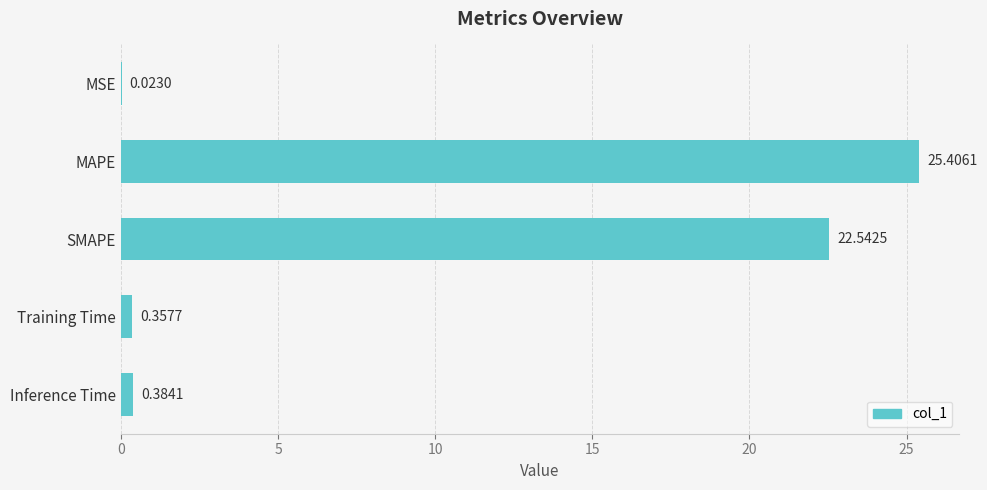

Which has a higher value, SMAPE or Inference Time?

SMAPE